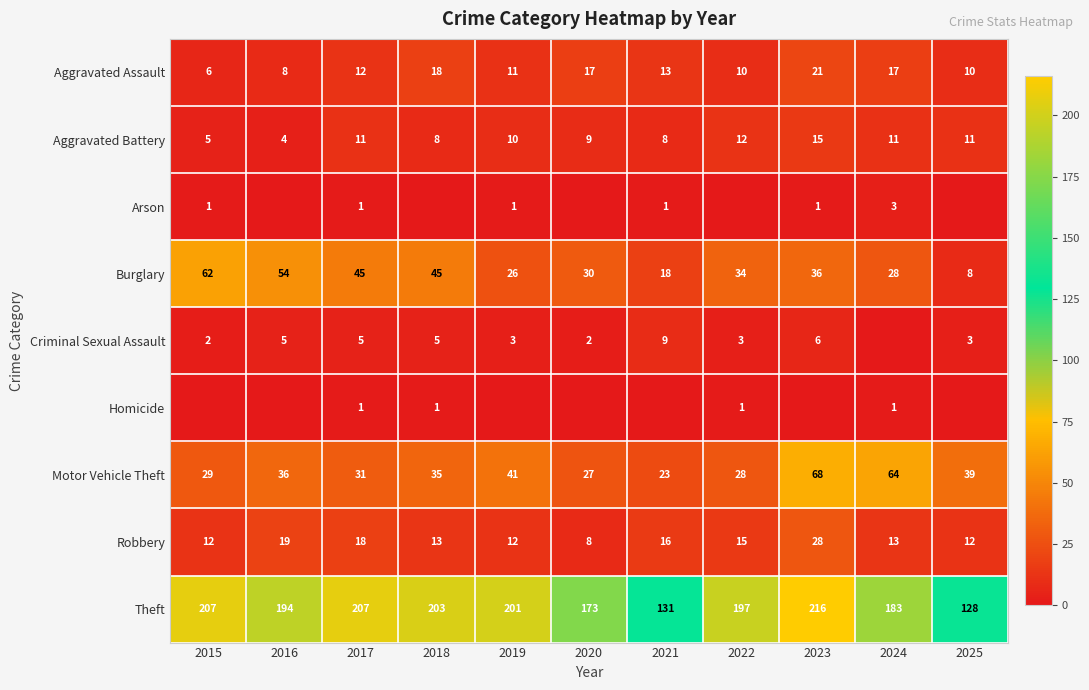

List the labels in order of Motor Vehicle Theft value, smallest first.

2021, 2020, 2022, 2015, 2017, 2018, 2016, 2025, 2019, 2024, 2023